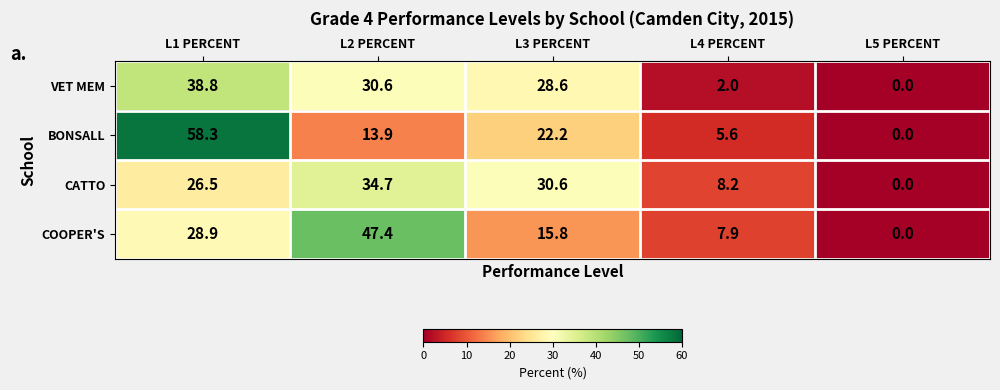

Which series changed the most between L2 PERCENT and L3 PERCENT?

COOPER'S